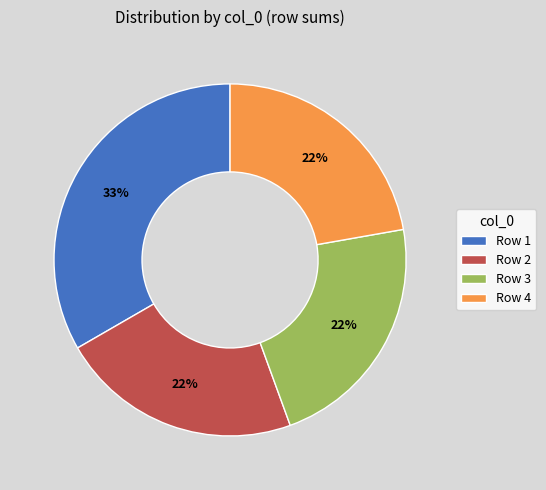

Is there a majority slice in this chart?

No